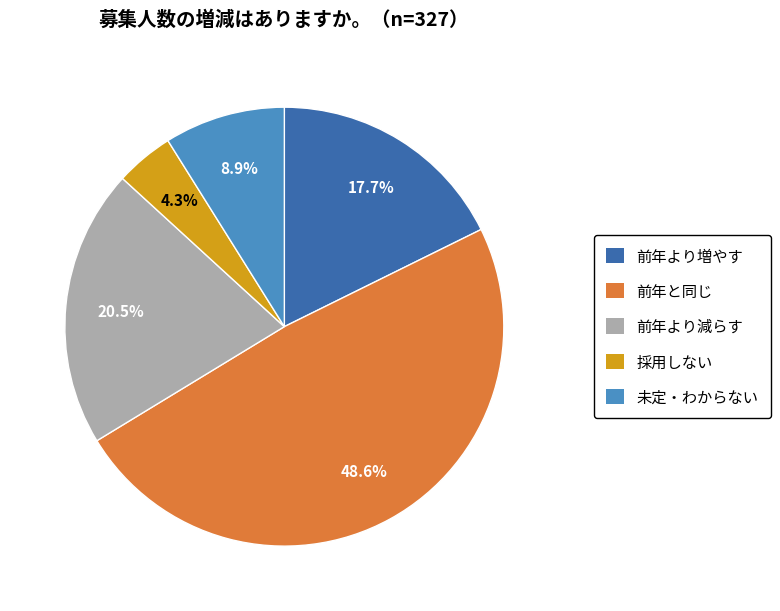

Which slice is the largest?

前年と同じ